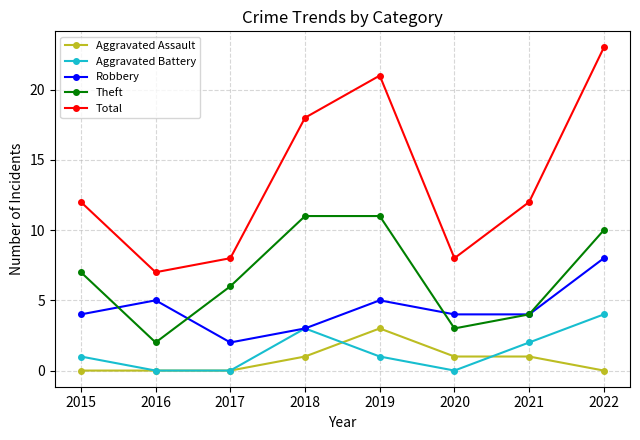

Read the Robbery value at 2018.

3